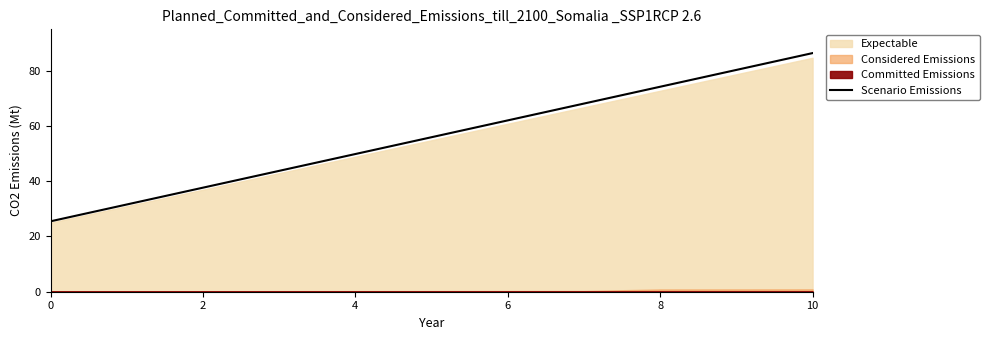

Is it true that Scenario Emissions equals 25.5 at 0?

True